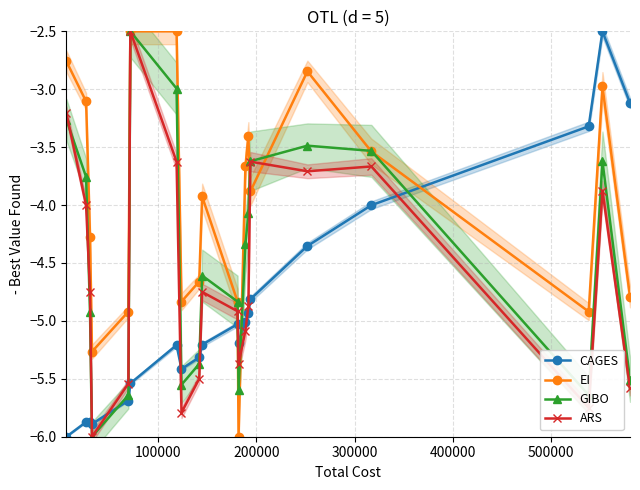

How many lines are shown in the chart?

4